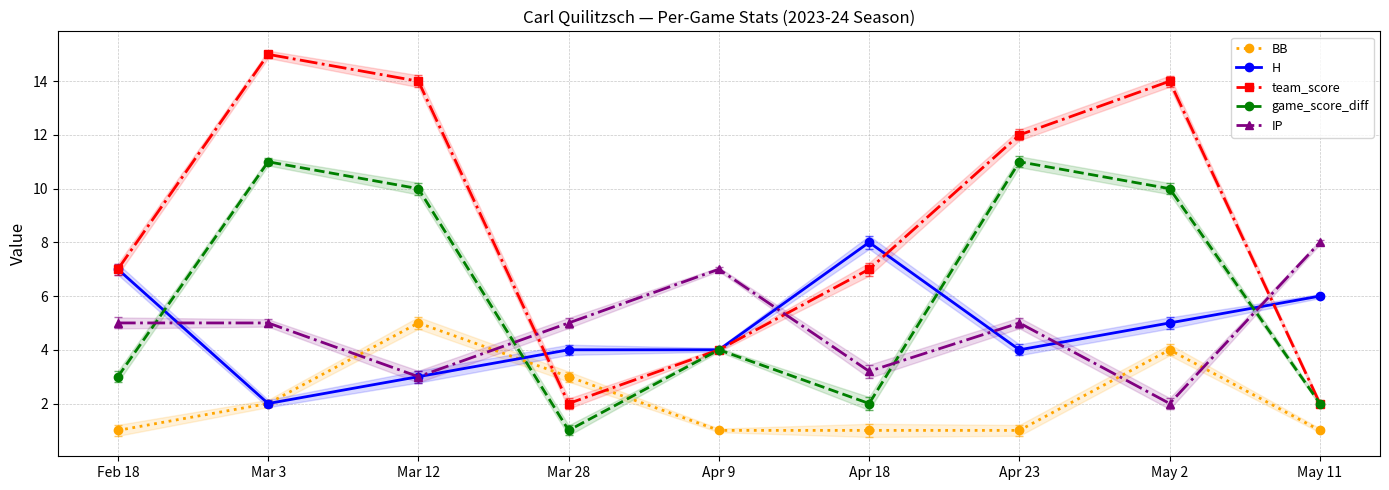

Where is BB nearest to the value 3?

Mar 28